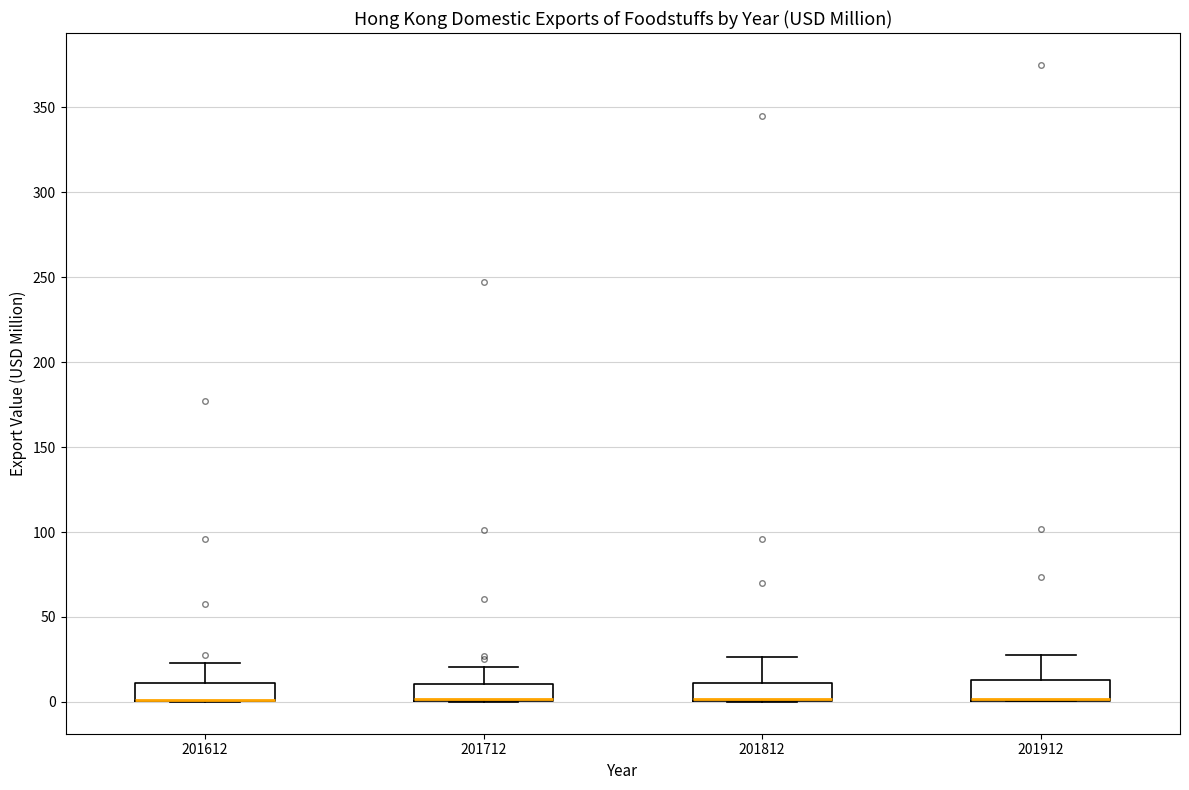

Where is the upper edge of the box at x = 201612 on the y-axis? The values are not printed on the chart, so give them approximately, as read against the axis.

10